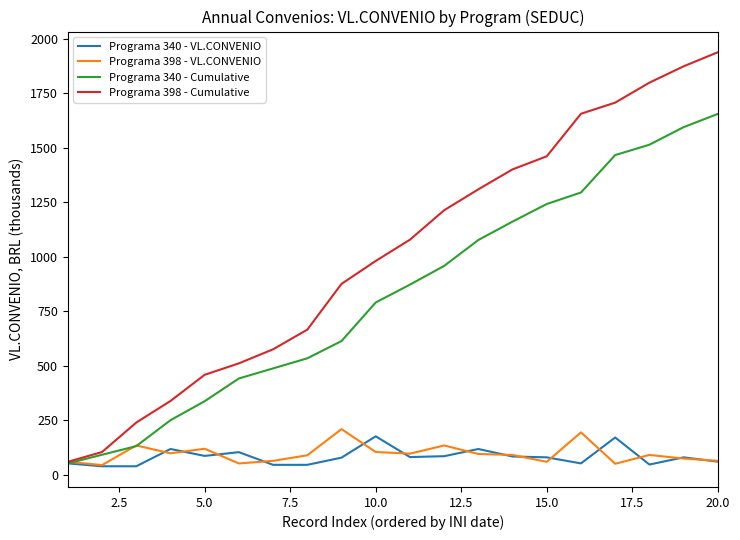

What is the difference between the maximum and second lowest values in the Programa 340 - Cumulative series?

1562.9